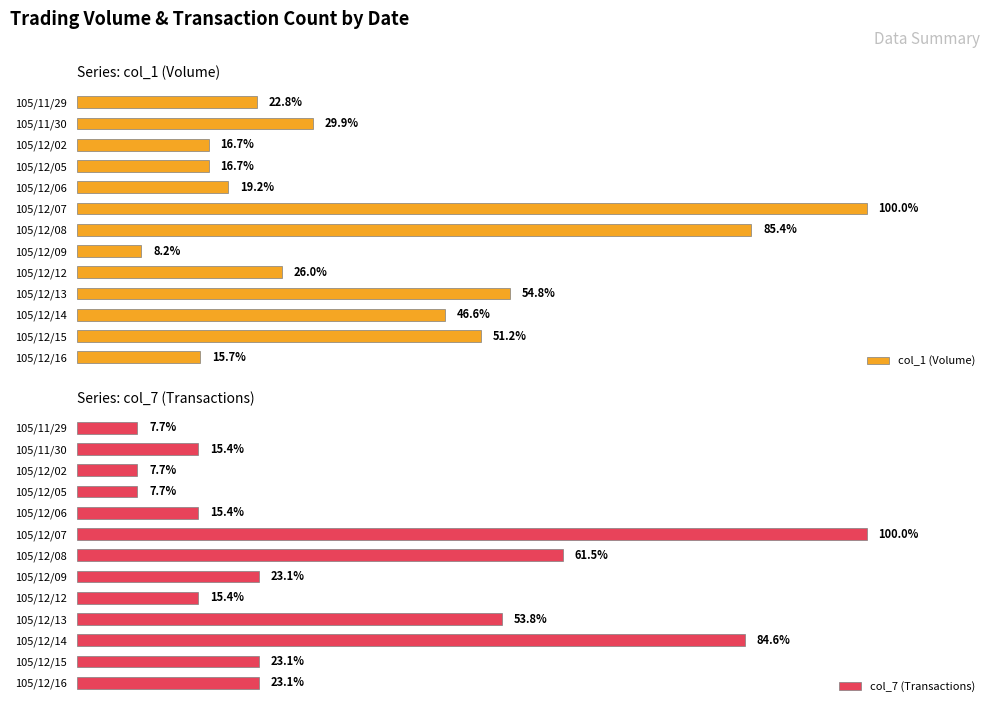

At which label is col_7 (Transactions) closest to 53?

105/12/13